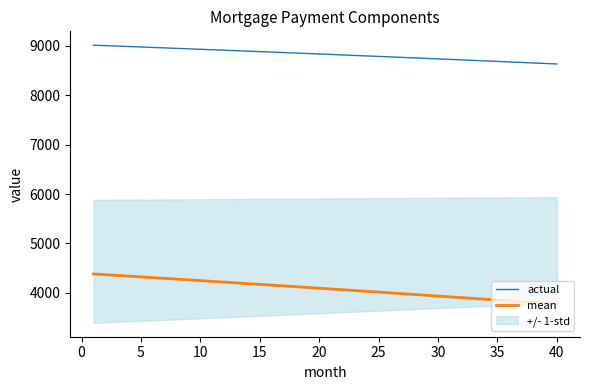

True or false: mean and actual cross at least once.

False